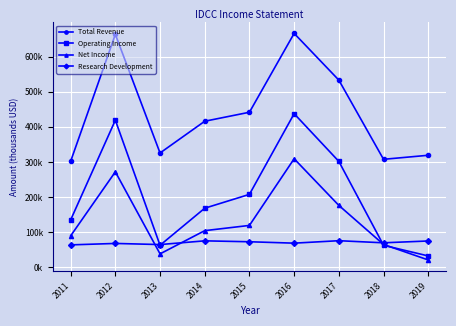

How many values in the Net Income series exceed 104300?

4